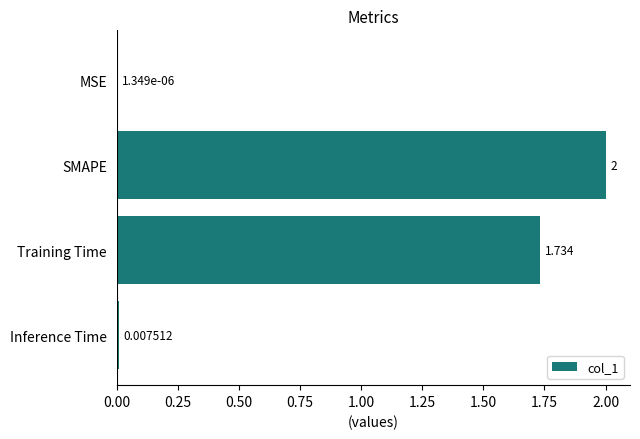

Which has a higher value, MSE or Training Time?

Training Time